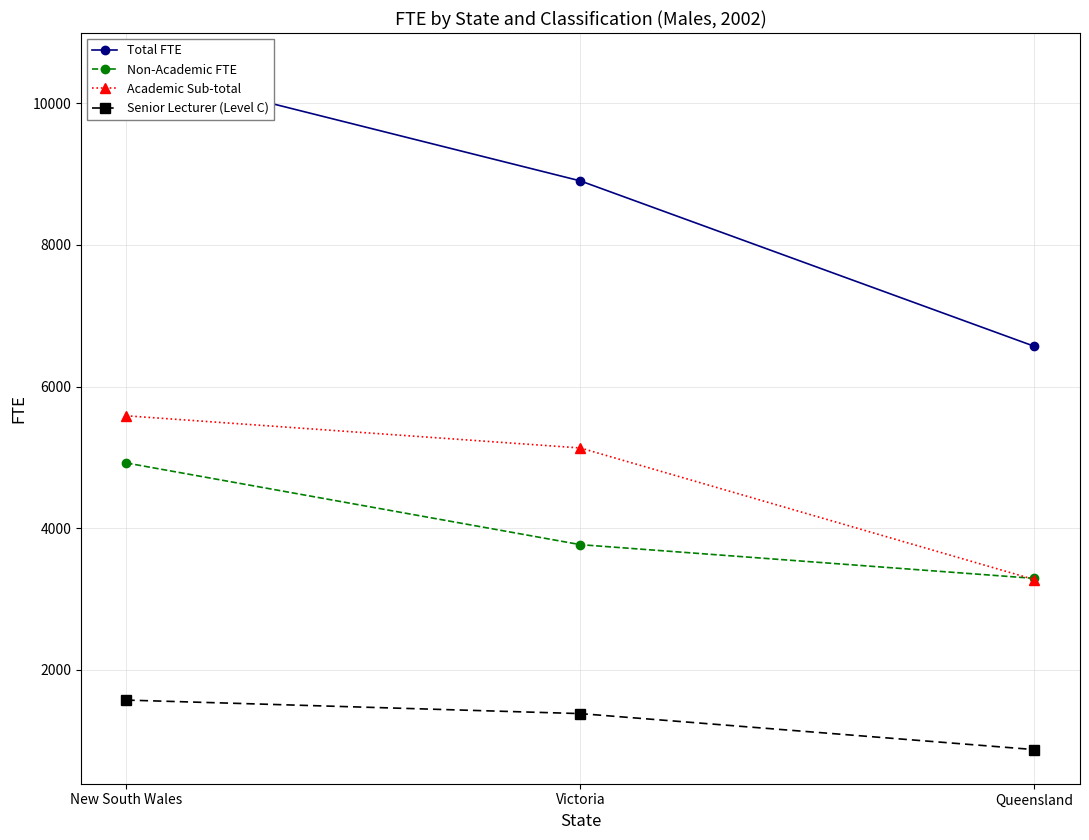

What value does the Senior Lecturer (Level C) series have at New South Wales?

1575